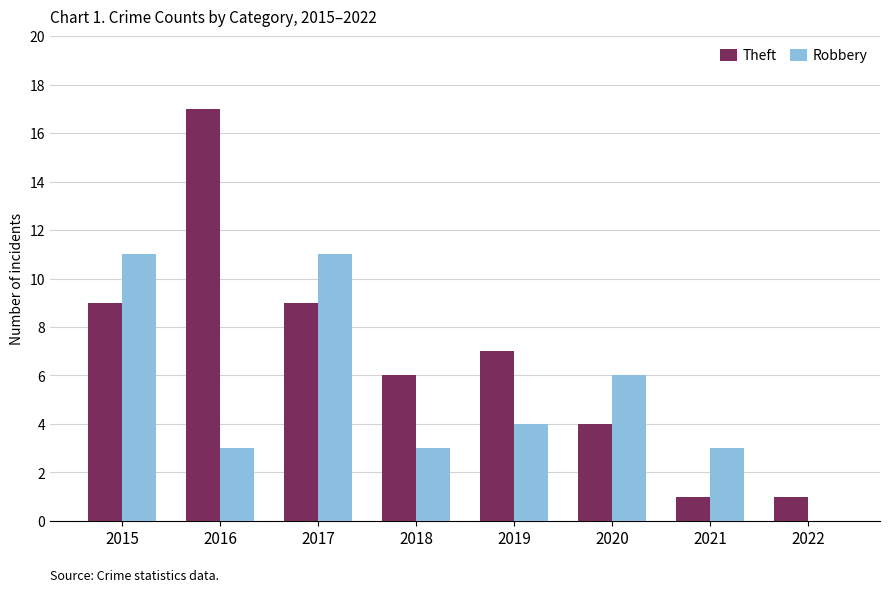

What is the total value across all series at 2017?

20